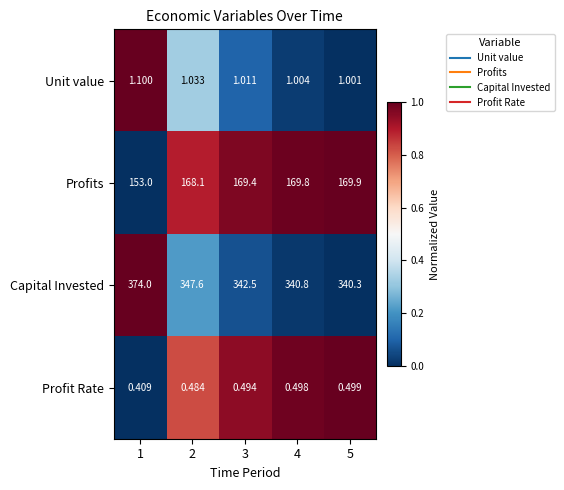

What is the total value across all series at 5?

511.7